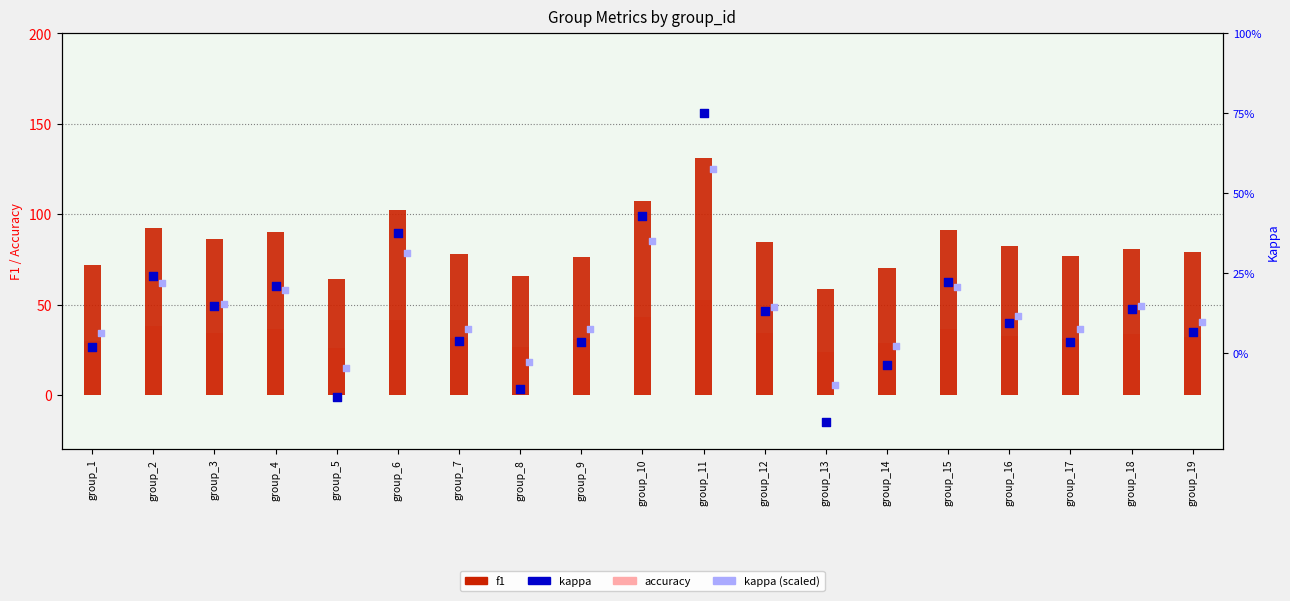

Which series reaches the maximum Y coordinate?

f1